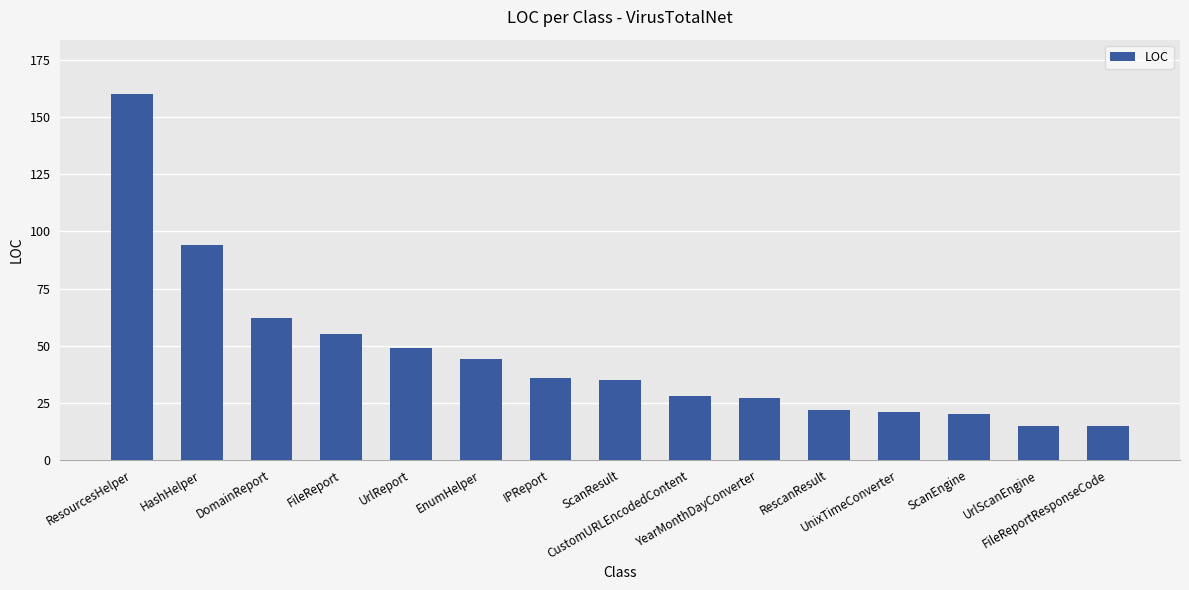

Reading right to left, list all the values displayed in this chart.

FileReportResponseCode=15	UrlScanEngine=15	ScanEngine=20	UnixTimeConverter=21	RescanResult=22	YearMonthDayConverter=27	CustomURLEncodedContent=28	ScanResult=35	IPReport=36	EnumHelper=44	UrlReport=49	FileReport=55	DomainReport=62	HashHelper=94	ResourcesHelper=160